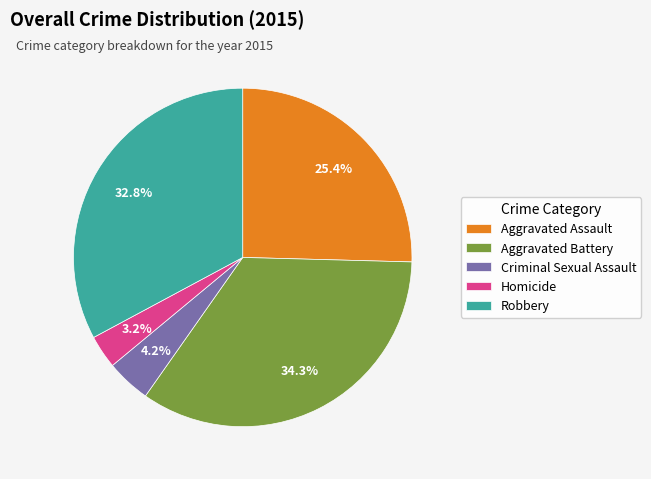

To the nearest percent, what is the average slice percentage?

20%